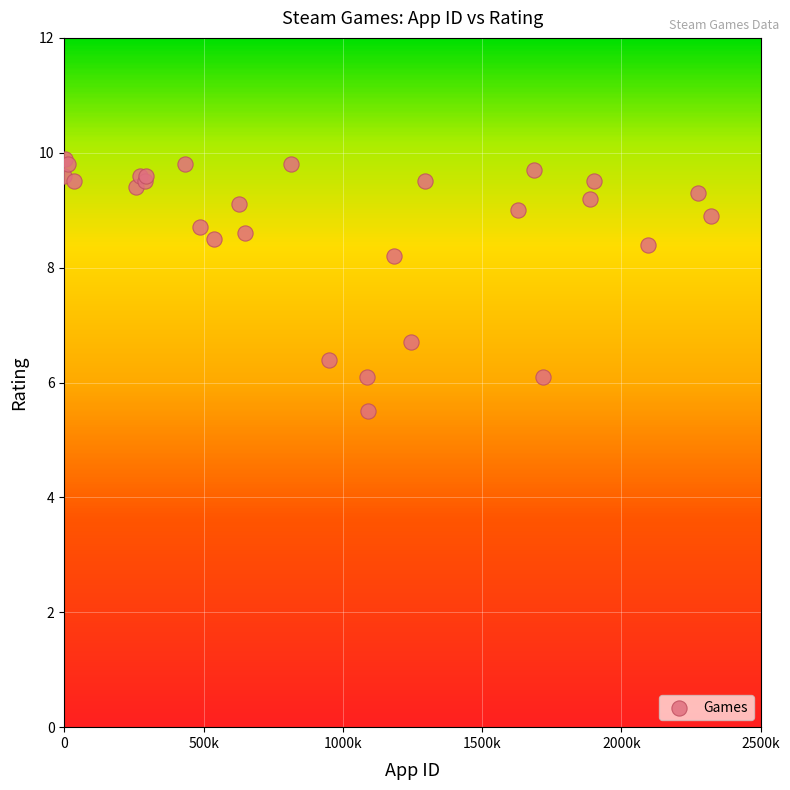

What Y value in the scatter plot is closest to 7?

6.7